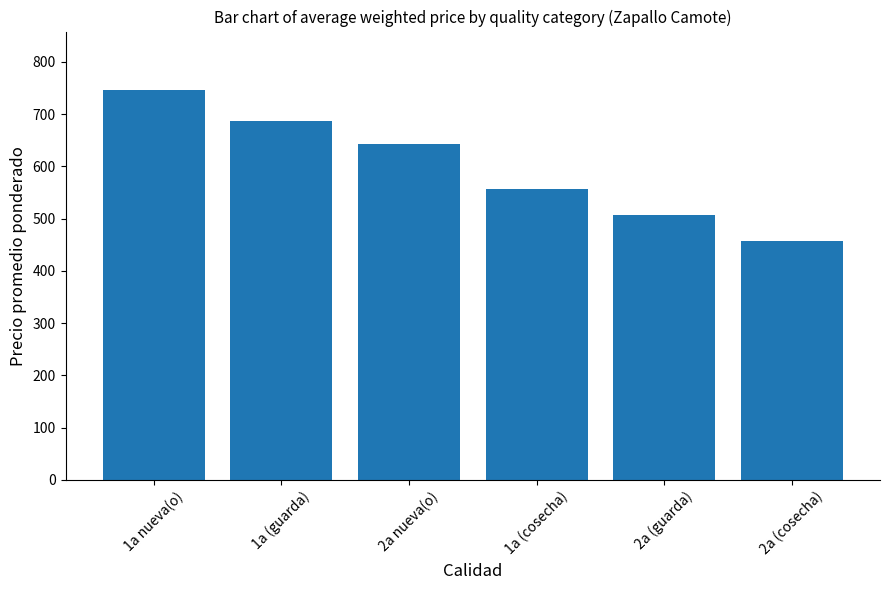

Where does the data first go above 642?

1a nueva(o)